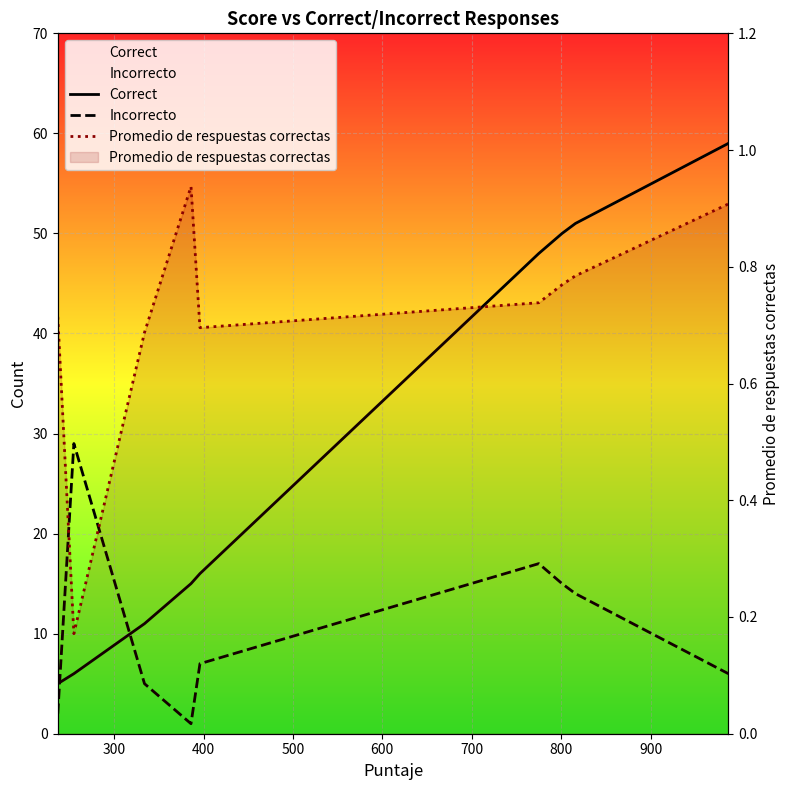

True or false: Incorrecto and Promedio de respuestas correctas cross at least once.

False